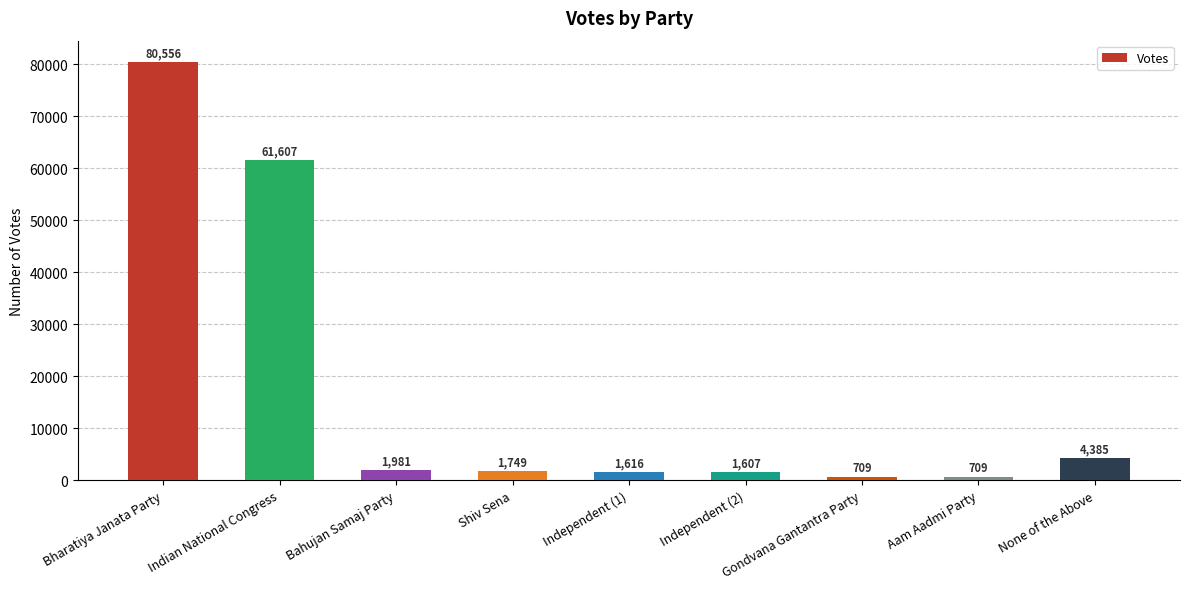

What position from the right is Independent (2)?

4